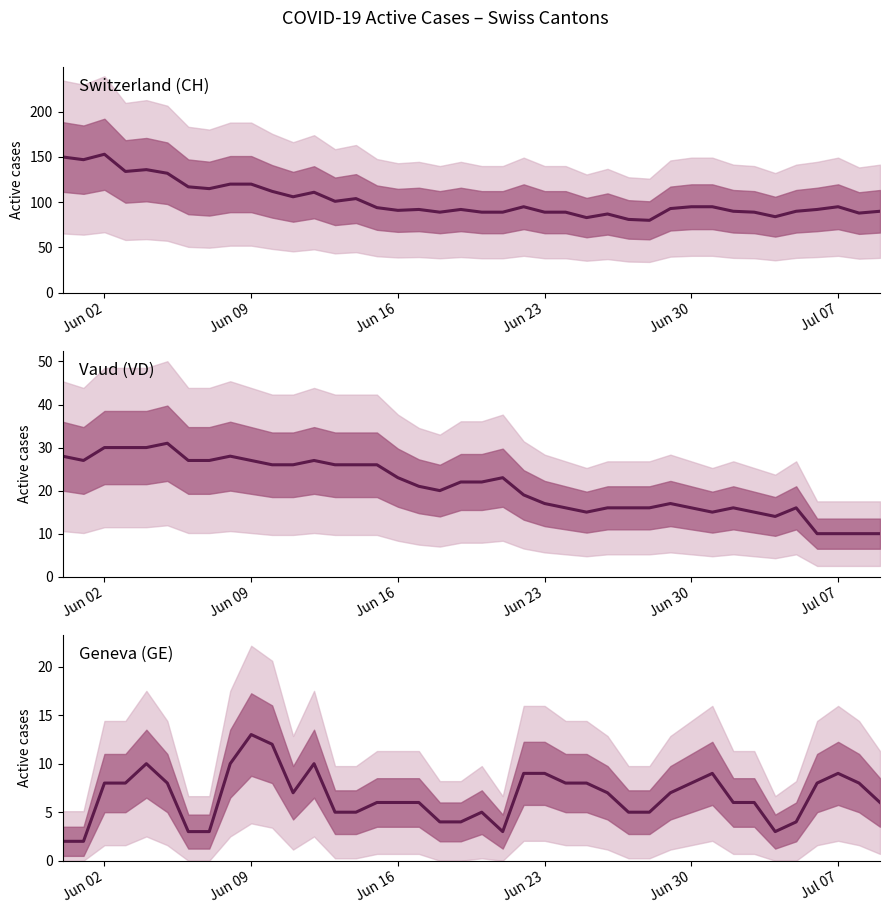

The GE series shows 2 at 35. True or false?

False